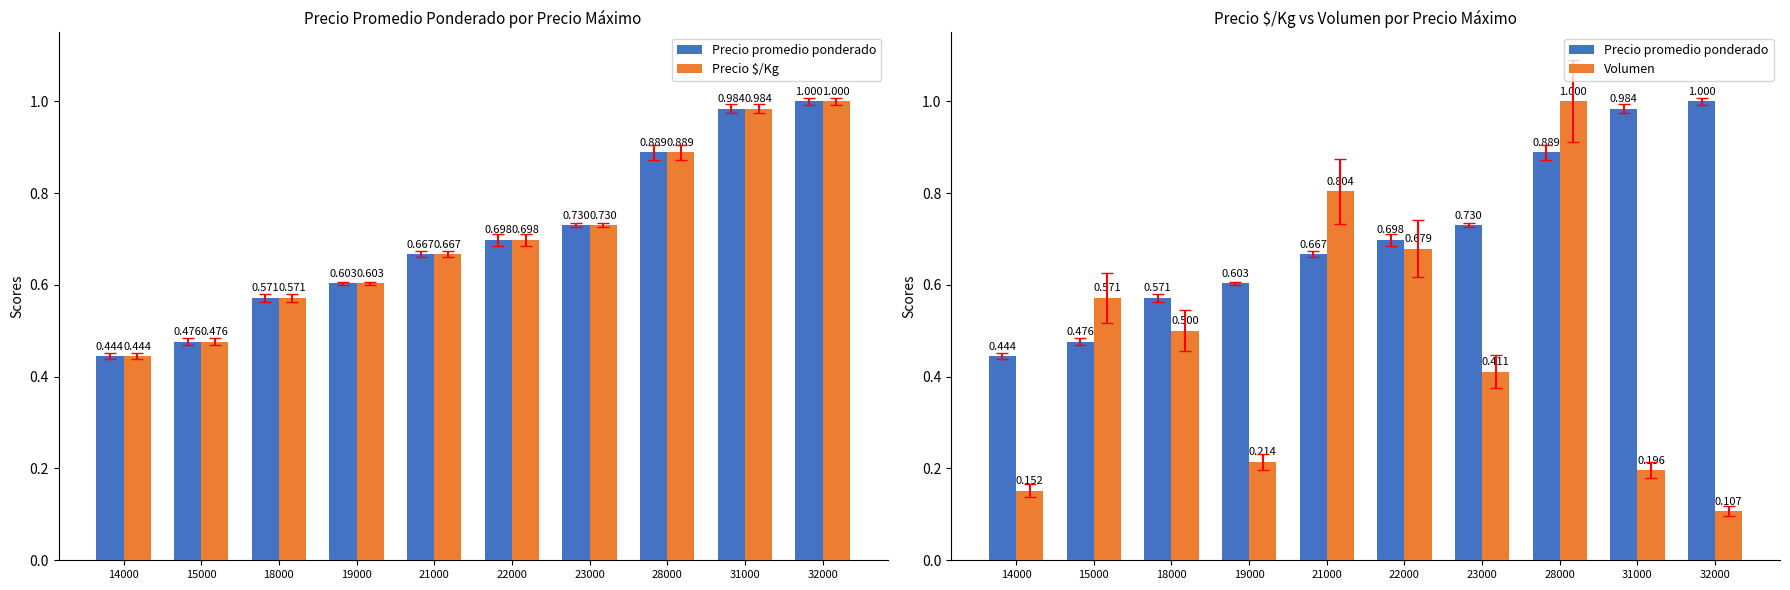

What is the lowest value of the Precio promedio ponderado series?

0.4